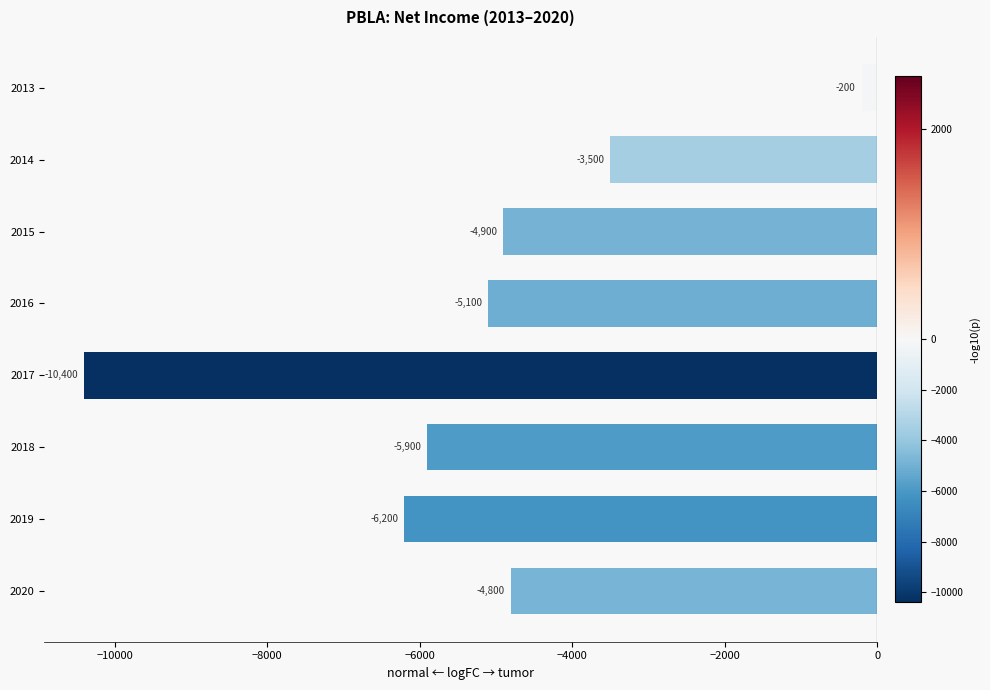

How many categories are shown in the chart?

8